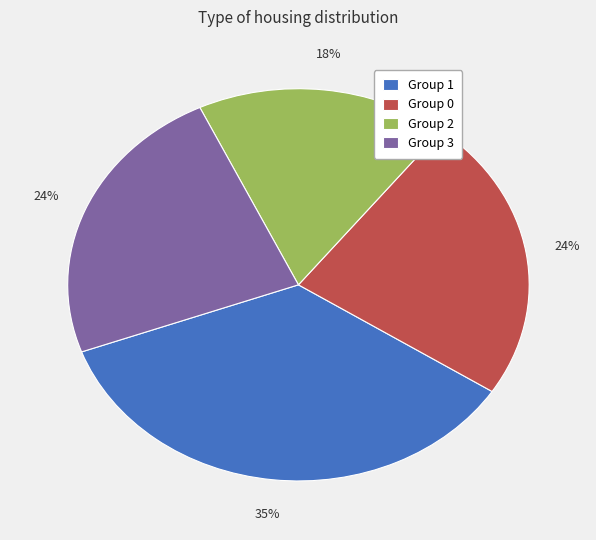

Does any single category account for the majority?

No